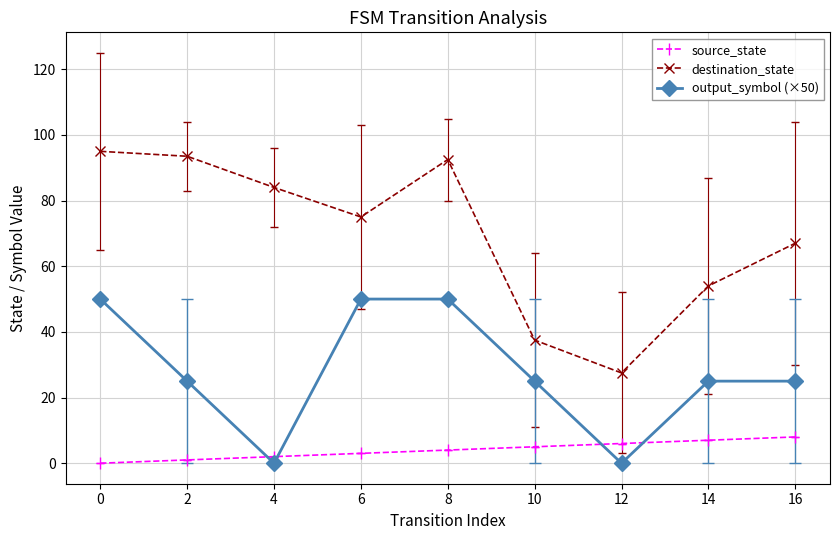

How many distinct data groups are displayed?

3